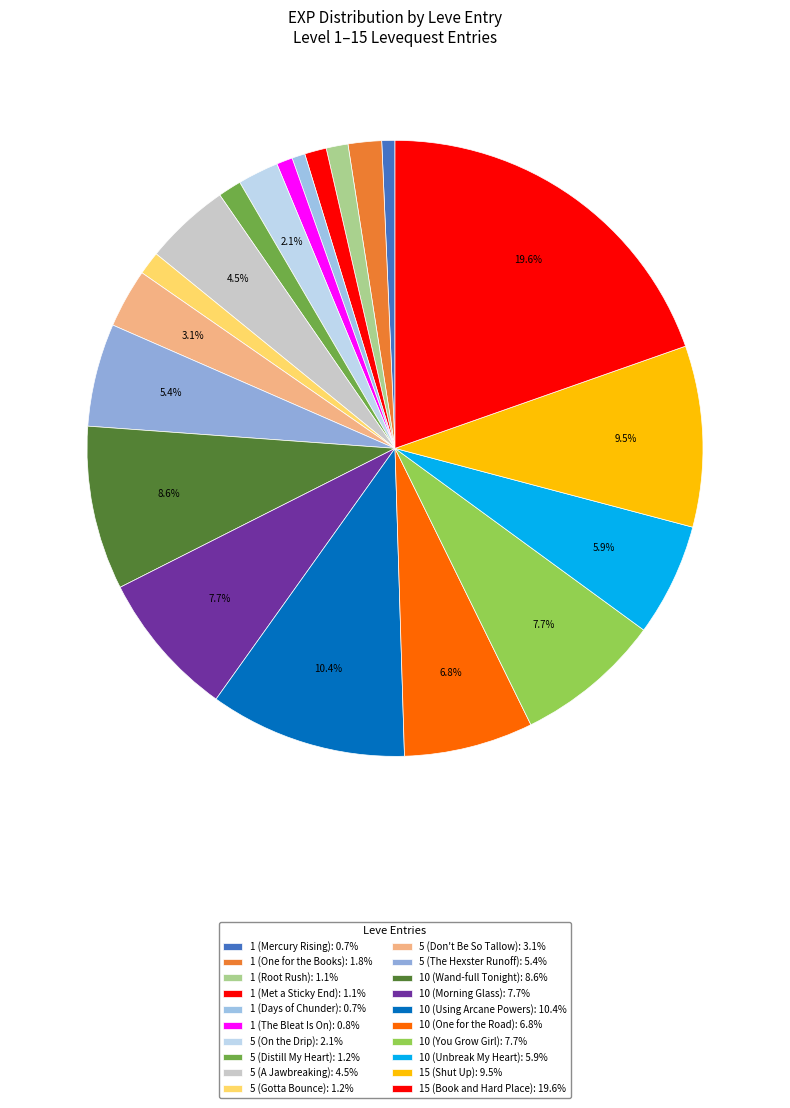

Count the number of slices in the pie.

20